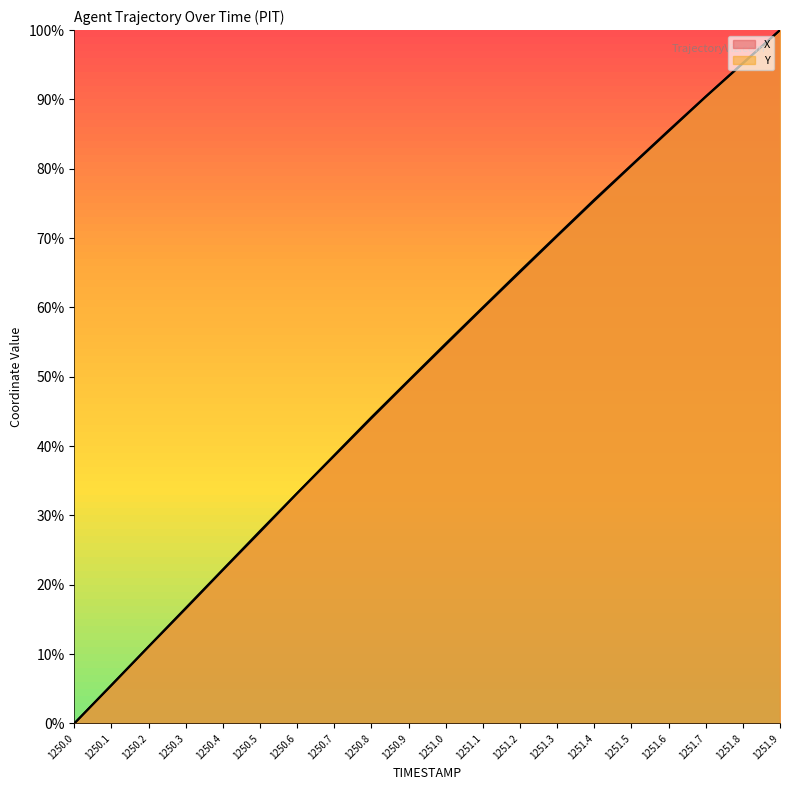

Where is Y nearest to the value 50?

1250.9